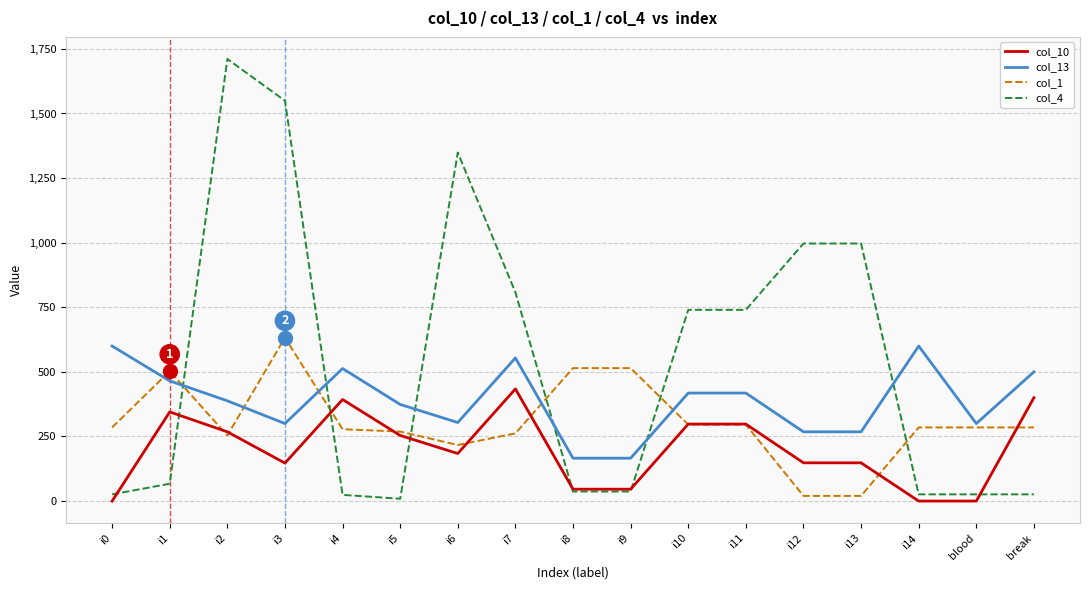

True or false: col_4 and col_13 cross at least once.

True